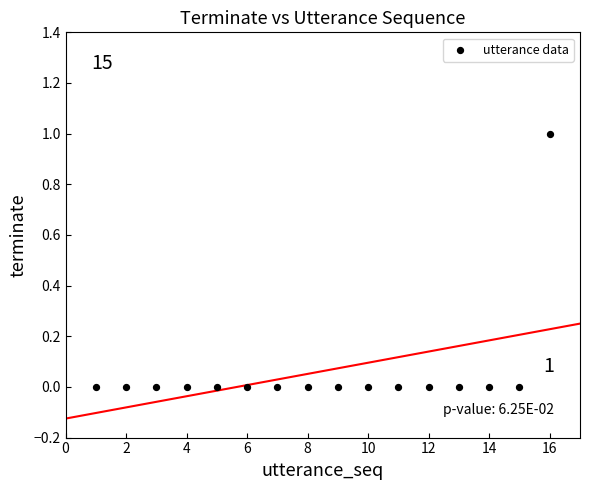

How many points are shown in the scatter plot?

16